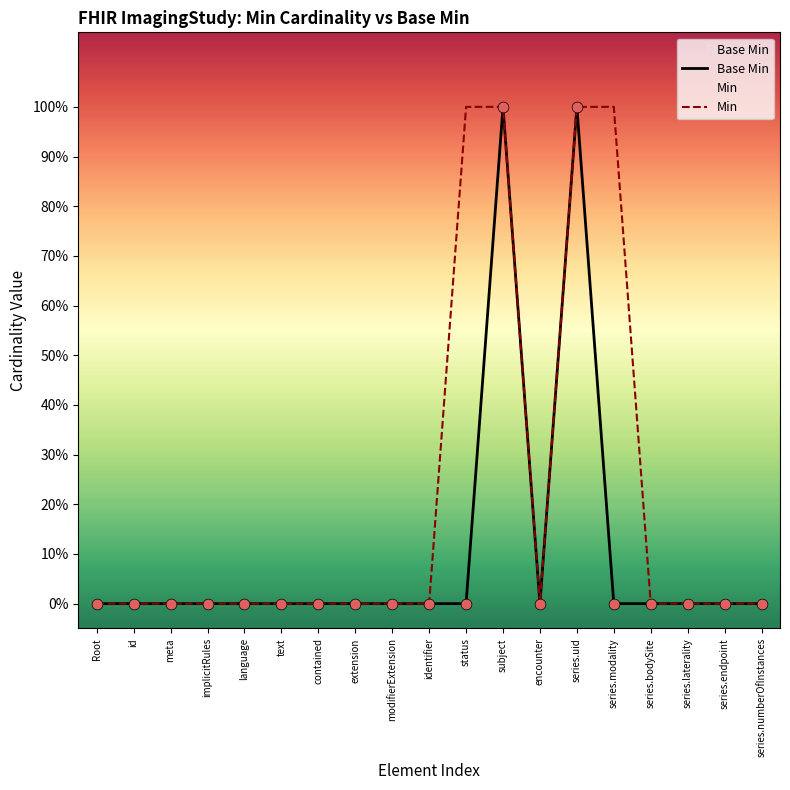

At which category is the sum across all series the highest?

subject